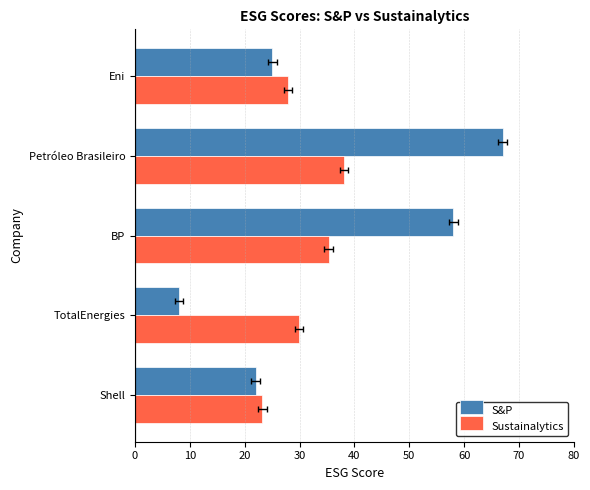

What are all the series names shown in the legend?

S&P, Sustainalytics